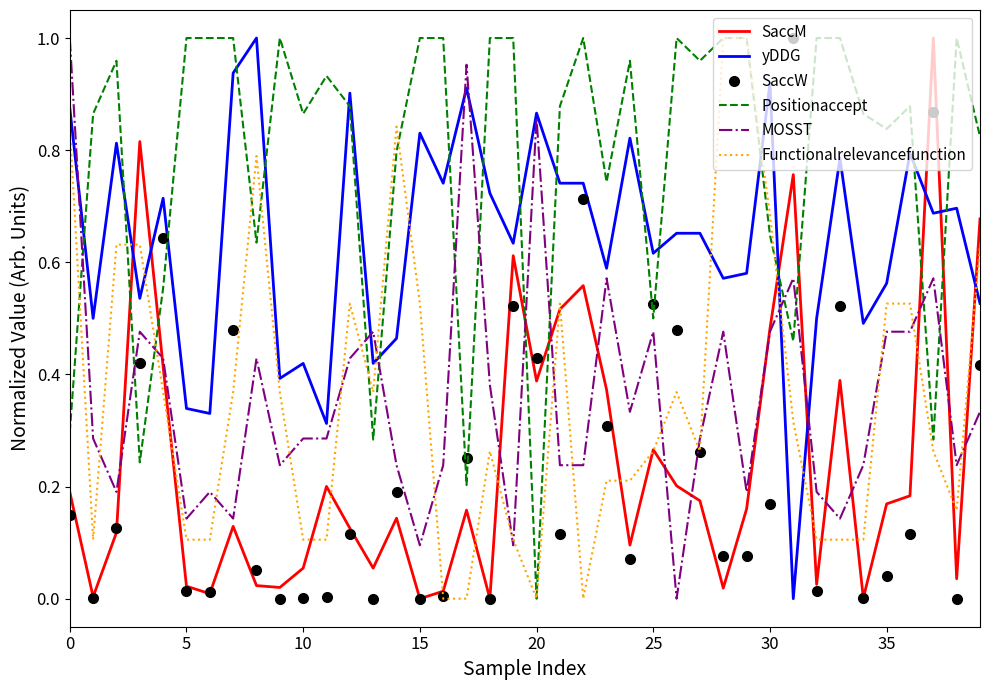

Which series ends up on top after the final intersection of Positionaccept and SaccM?

Positionaccept